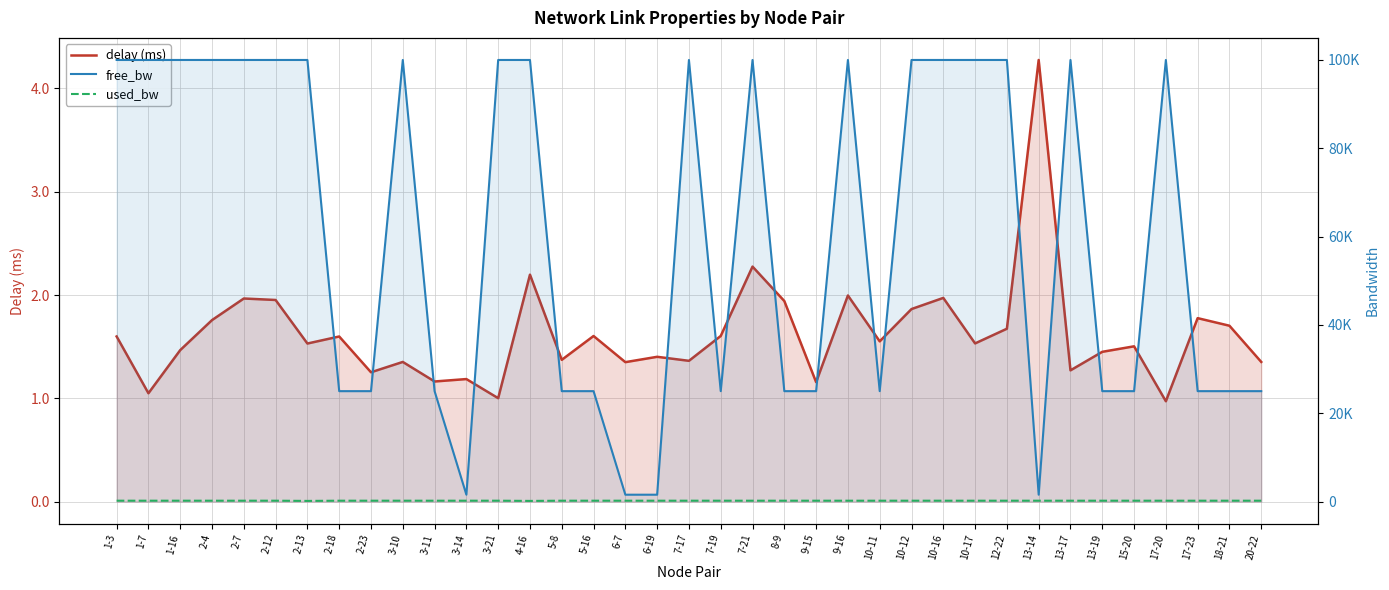

Read the delay (ms) value at 1-16.

1.5